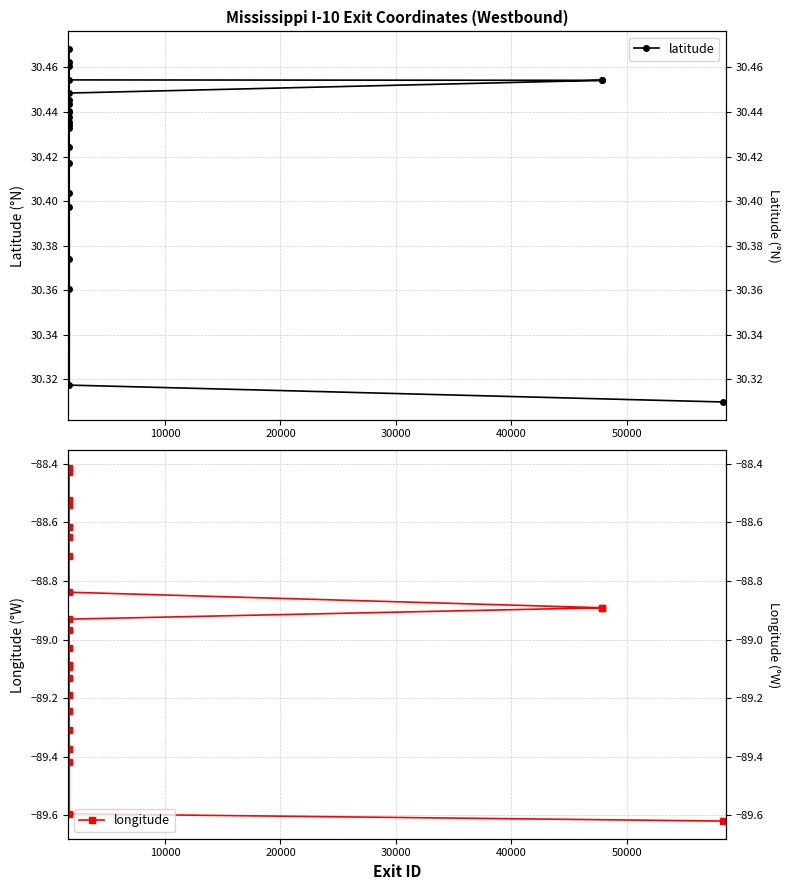

What is the minimum value for longitude?

-89.6